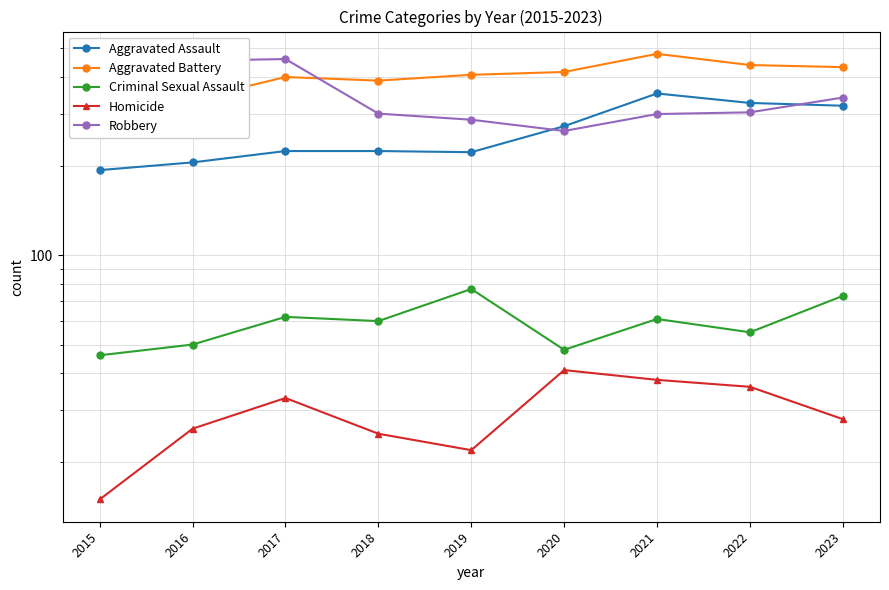

What is the value of the Aggravated Battery point at the 7th from the left?

479